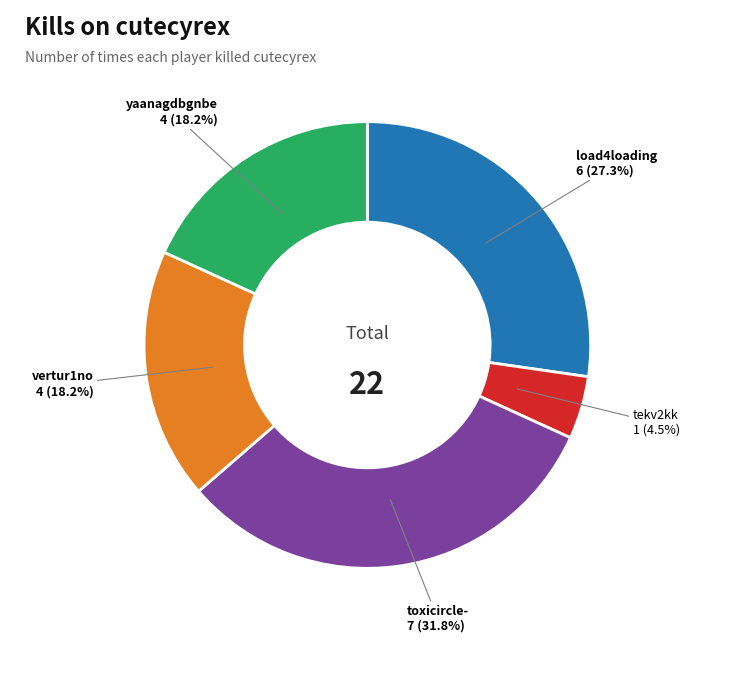

Does any single category account for the majority?

No